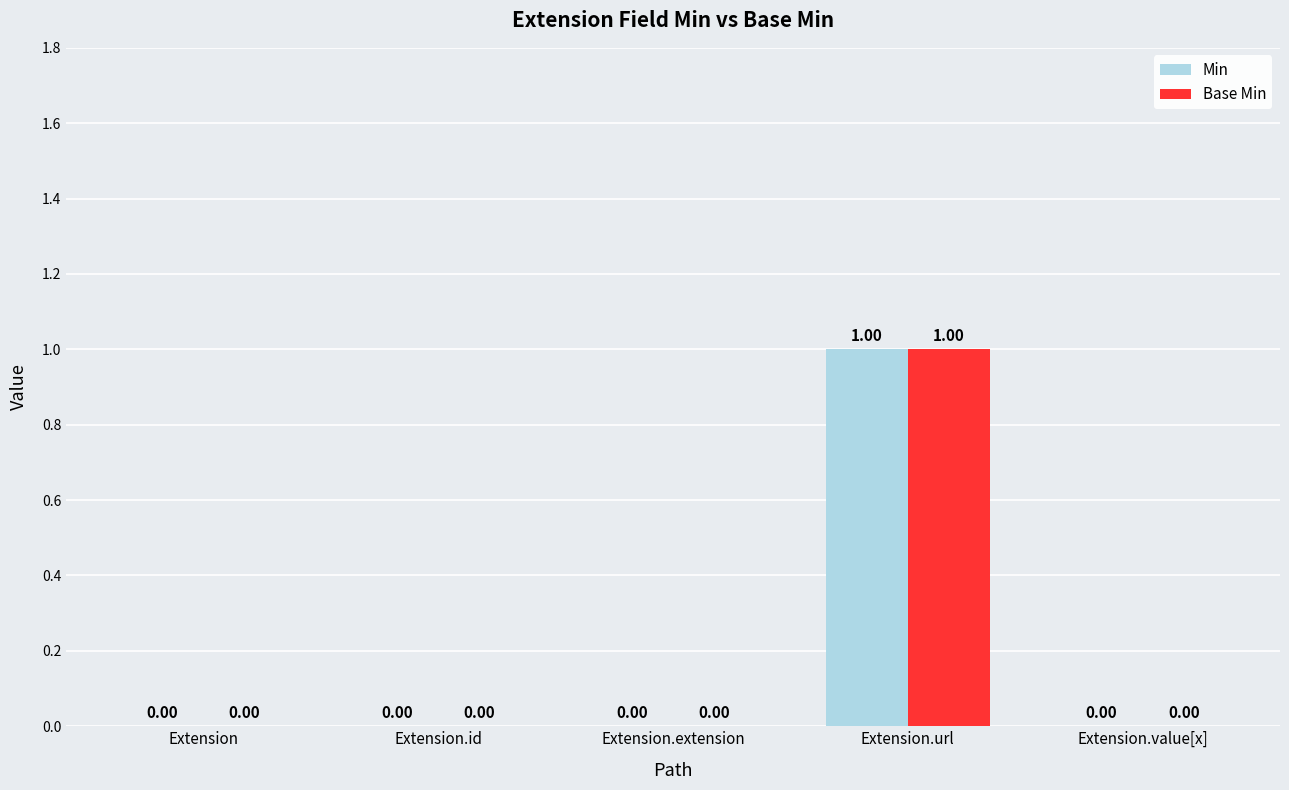

What are all the series names shown in the legend?

Min, Base Min